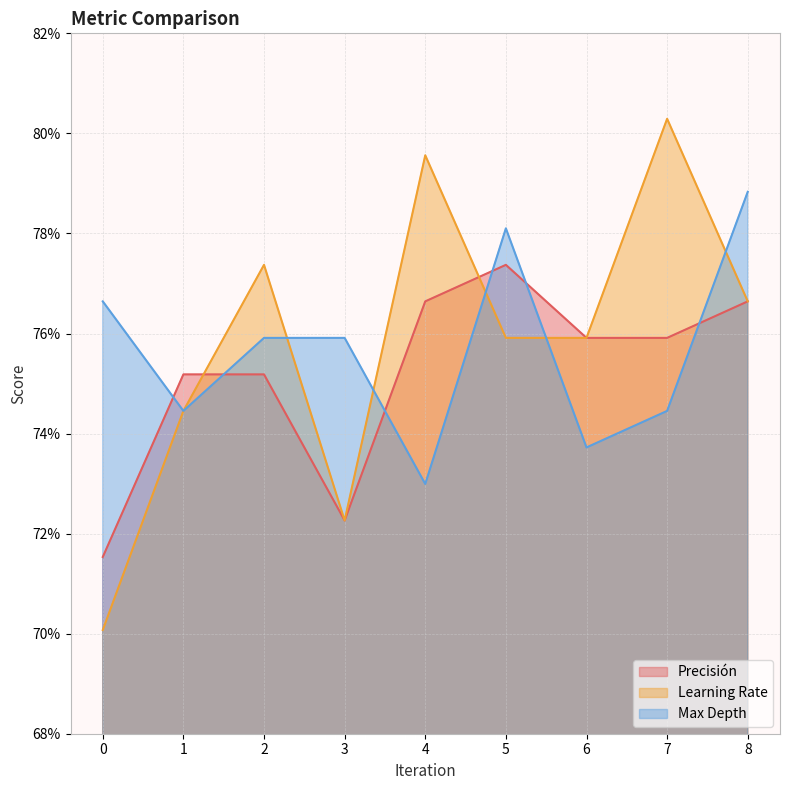

The value of Max Depth at 0 is 0.8. True or false?

True